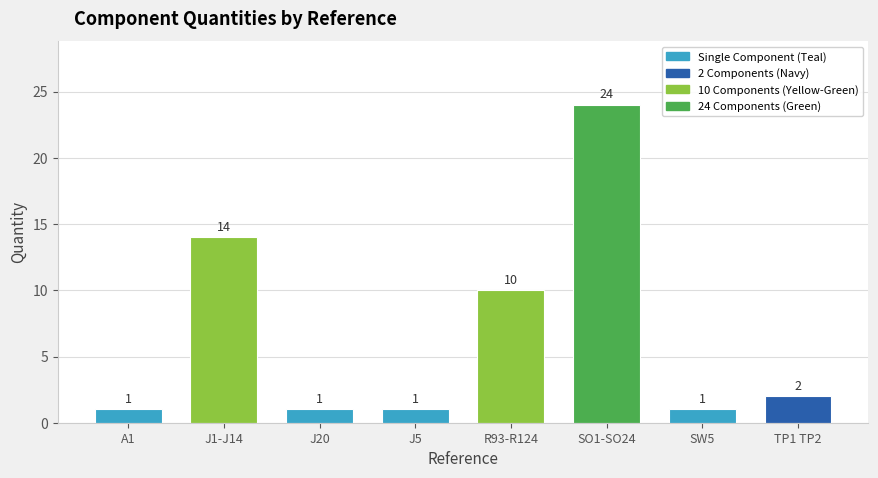

Which has a higher value, A1 or SO1-SO24?

SO1-SO24